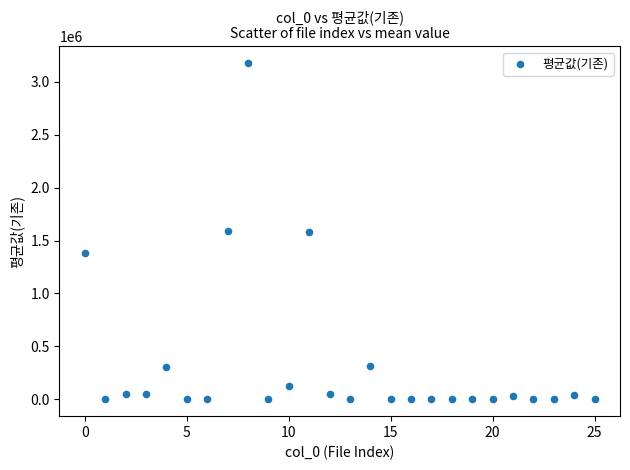

What is the range of Y values (max minus min)?

3175030.4